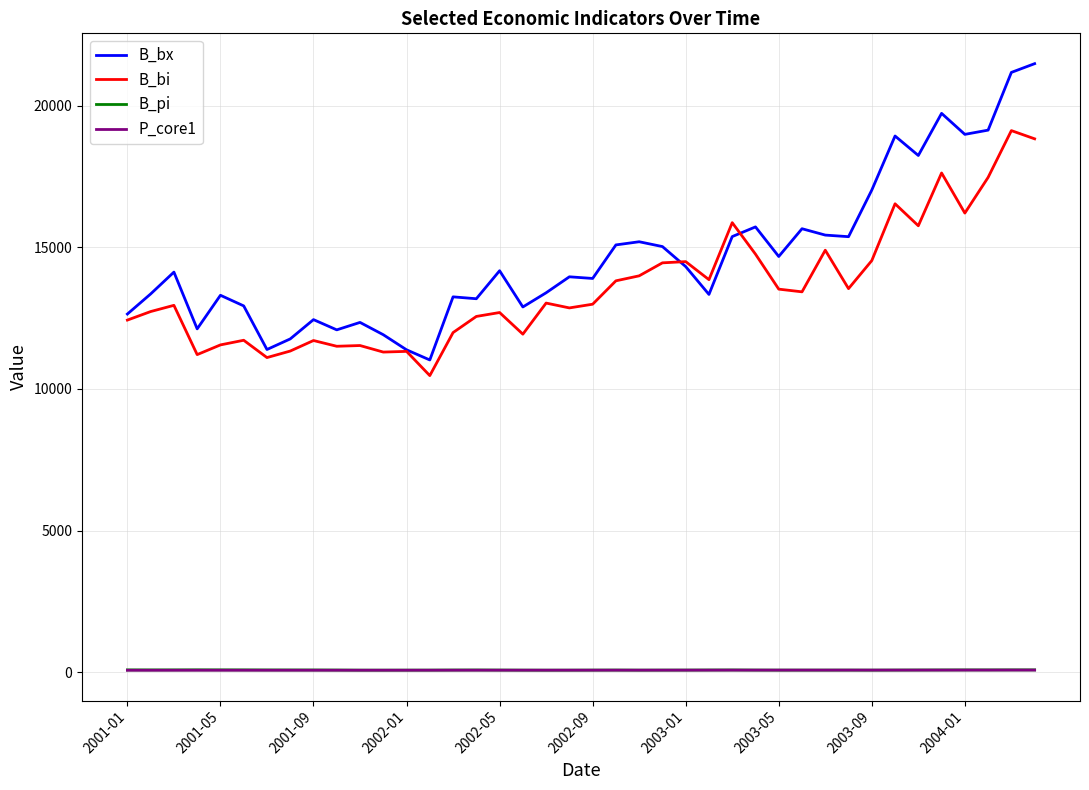

What is the minimum value shown in the chart?

69.3